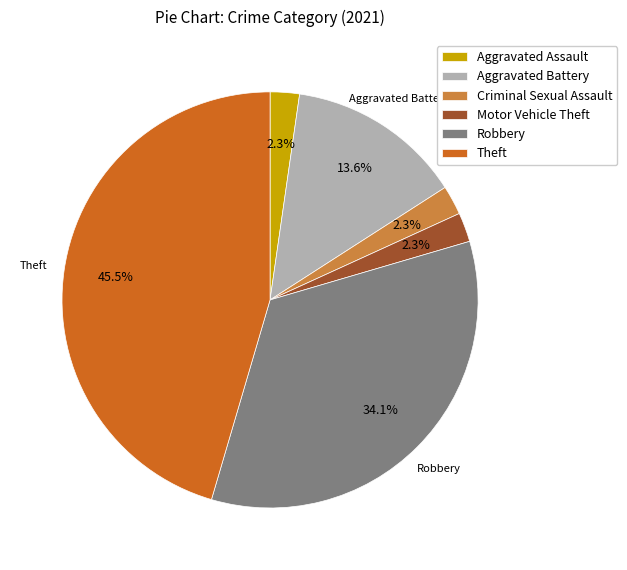

What percentage is the Criminal Sexual Assault slice, to the nearest percent?

2%